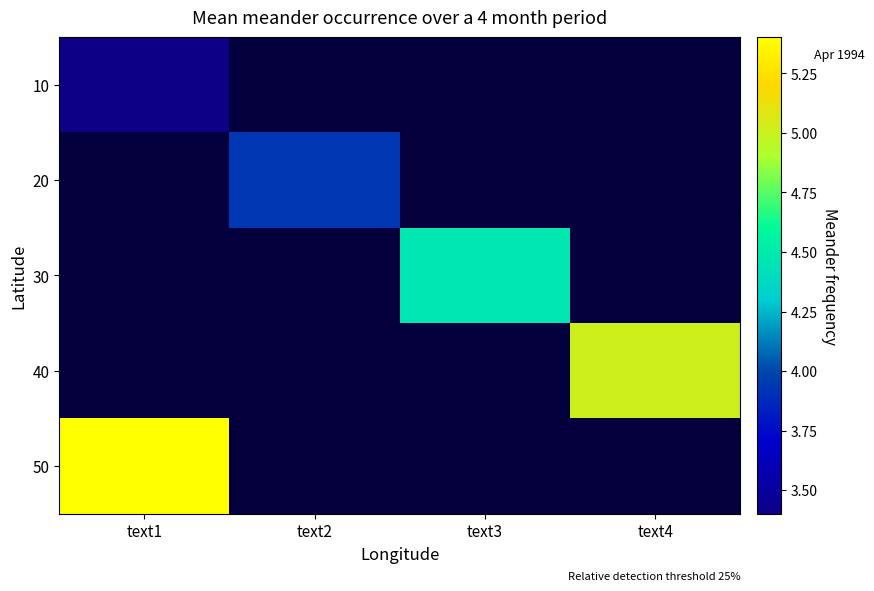

What is the minimum value for 10?

3.4